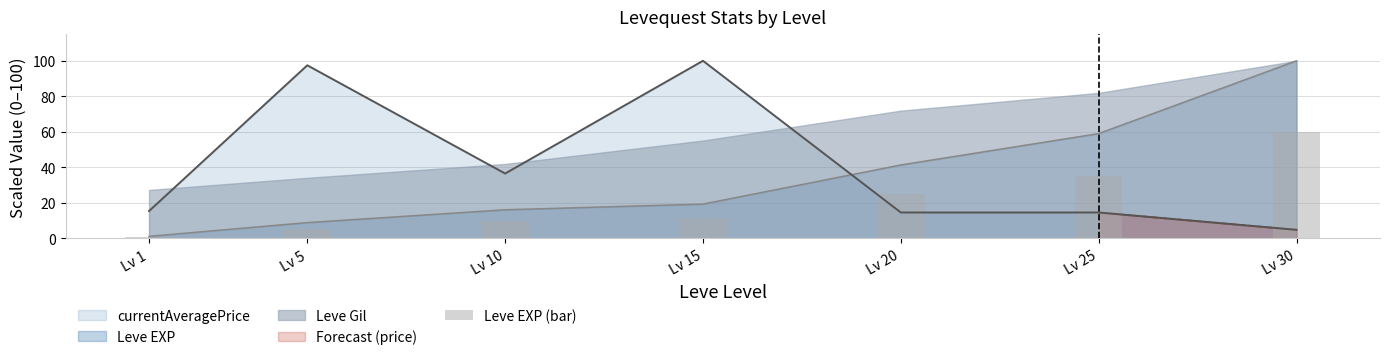

Reading left to right, extract all data points from this chart.

Lv 1=0.7	Lv 5=5.4	Lv 10=9.7	Lv 15=11.6	Lv 20=24.8	Lv 25=35.4	Lv 30=60.0